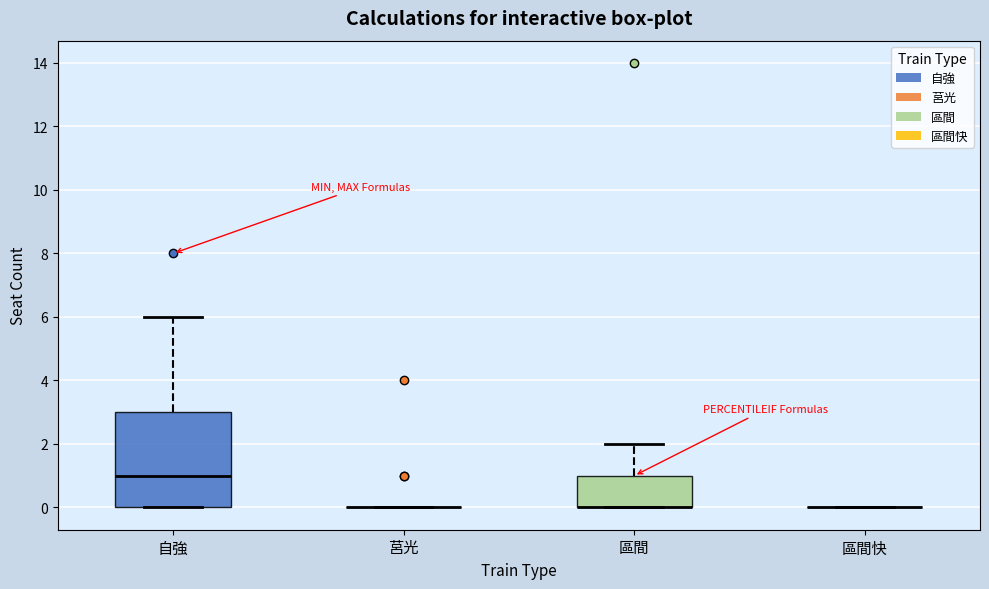

Reading left to right, transcribe this box plot: for each box, give where its median line is, the range the box spans, and where its two whiskers end, as read against the y-axis. The values are not printed on the chart, so give them approximately, as read against the axis.

自強: median 1, box 0 to 3, whiskers 0 to 6
莒光: box collapsed to a line at 0, whiskers 0 to 0
區間: median 0 (drawn on the box's lower edge), box 0 to 1, whiskers 0 to 2
區間快: box collapsed to a line at 0, whiskers 0 to 0